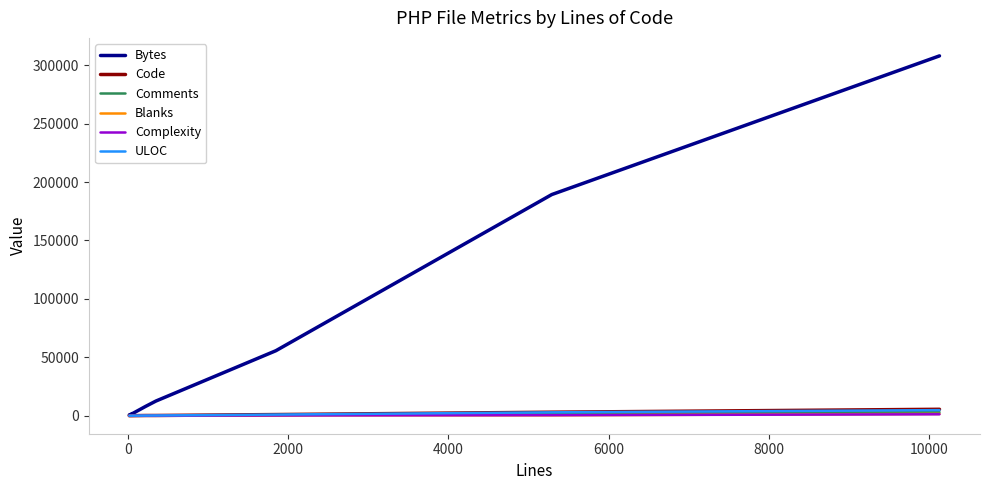

Which series has the largest range (max minus min)?

Bytes